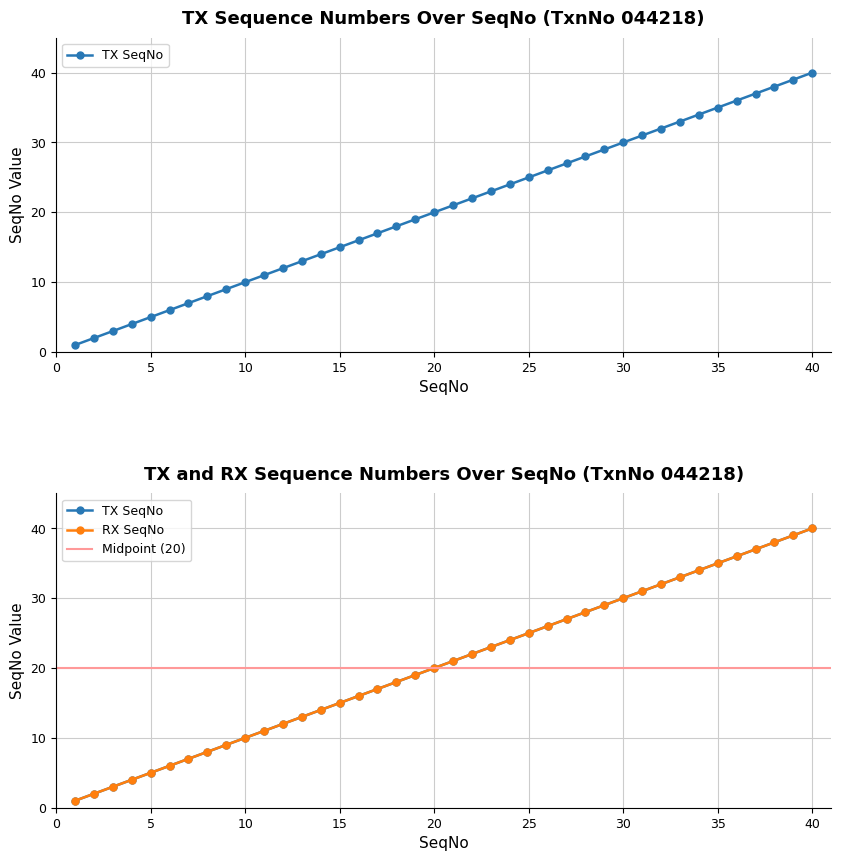

What is the difference between the second highest and second lowest values in the RX series?

37